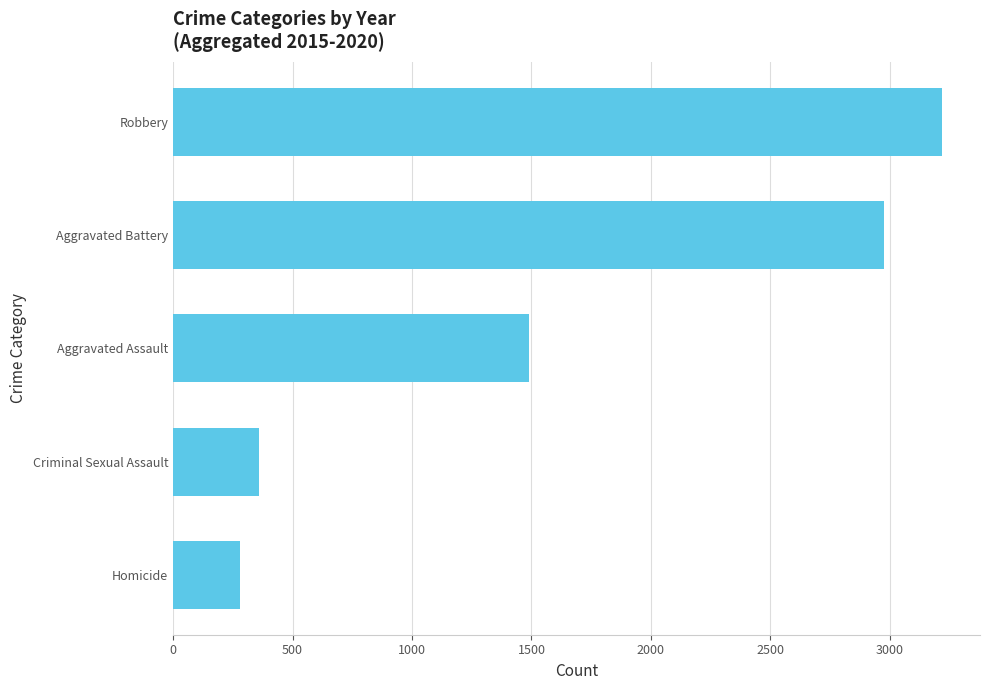

What is the difference between the values at Homicide and Robbery?

2936